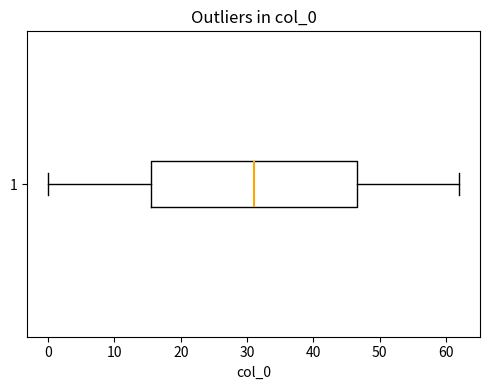

Where does the left whisker of the box at y = 1 end on the x-axis? The values are not printed on the chart, so give them approximately, as read against the axis.

0